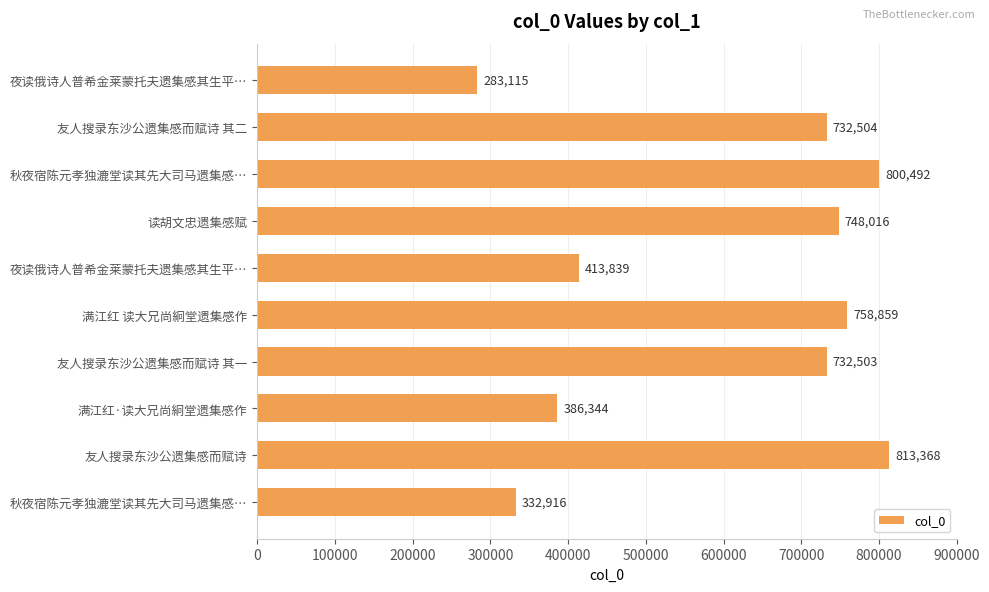

How many bars are there in total?

10